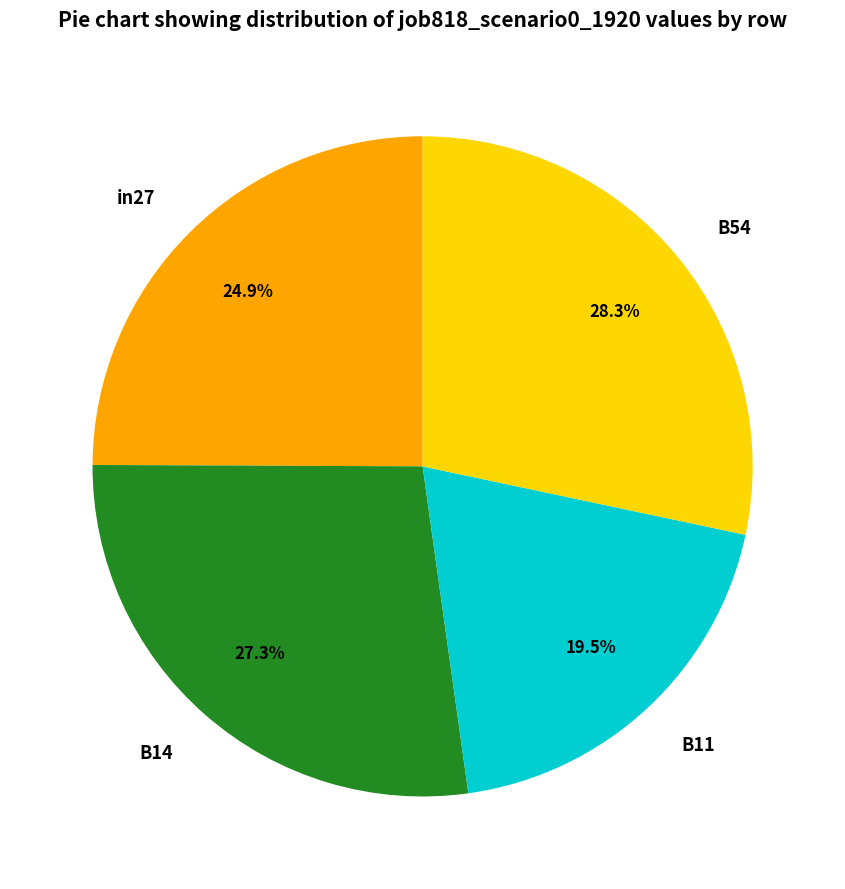

Which category has the biggest portion of the pie?

B54